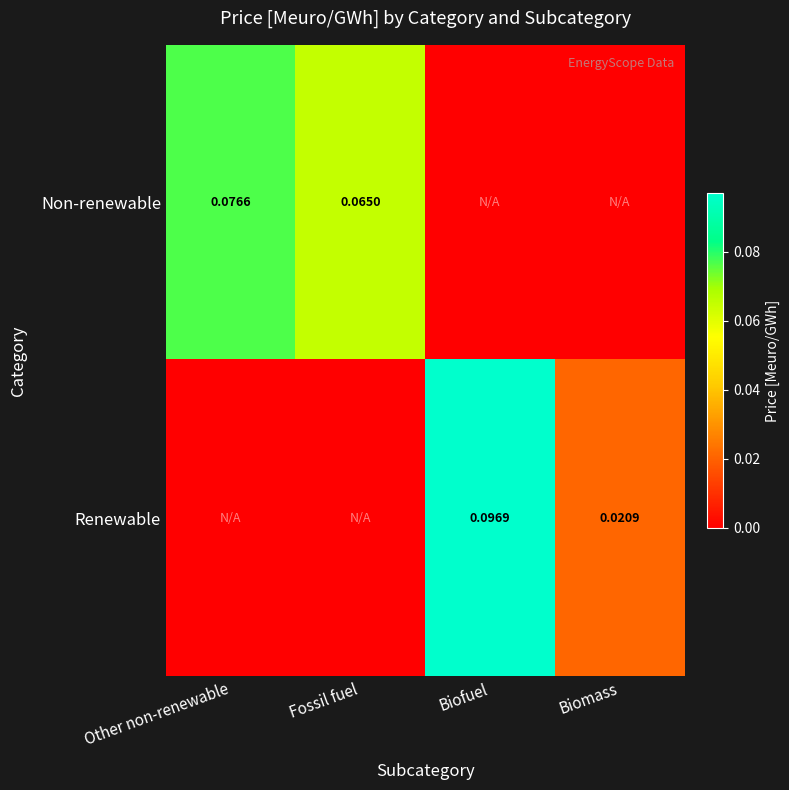

Is the value of Non-renewable at Other non-renewable greater than the value of Renewable at Biofuel?

No